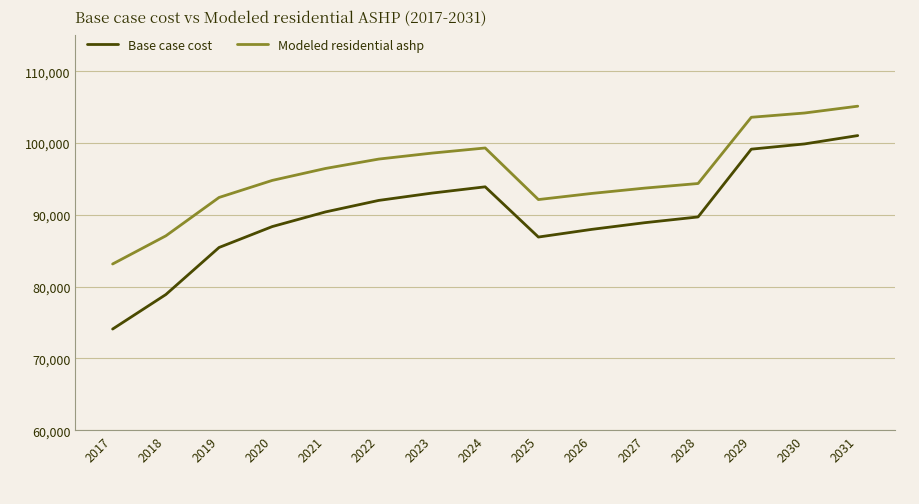

What is the approximate value of Base case cost at 2022?

91998.7